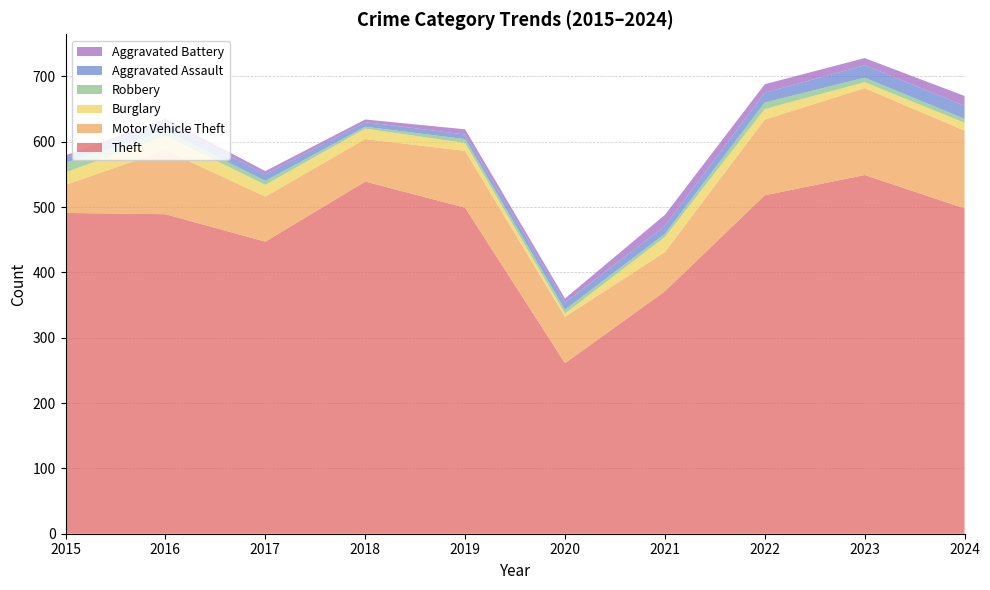

Reading left to right, extract all data points from this chart.

Theft: 491	489	447	539	499	261	371	518	549	498
Motor Vehicle Theft: 43	98	69	65	87	71	60	116	133	119
Burglary: 19	22	18	16	12	5	23	16	9	12
Robbery: 15	8	6	3	6	6	5	10	7	6
Aggravated Assault: 8	13	10	7	7	11	12	15	19	20
Aggravated Battery: 3	5	5	4	8	6	17	13	11	15